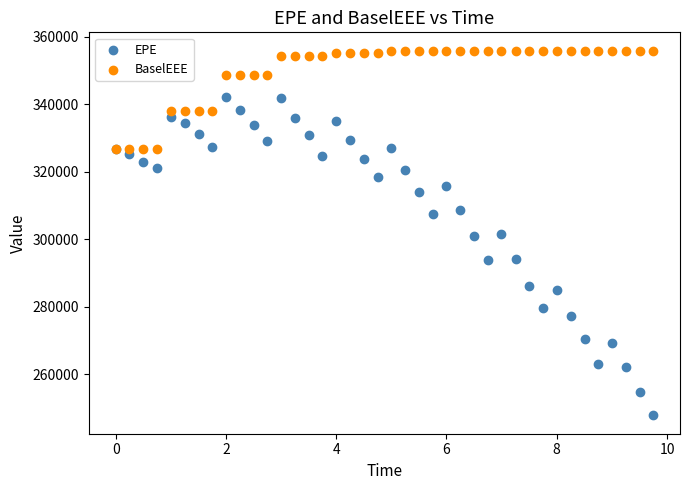

Which series contains the lowest Y value?

EPE